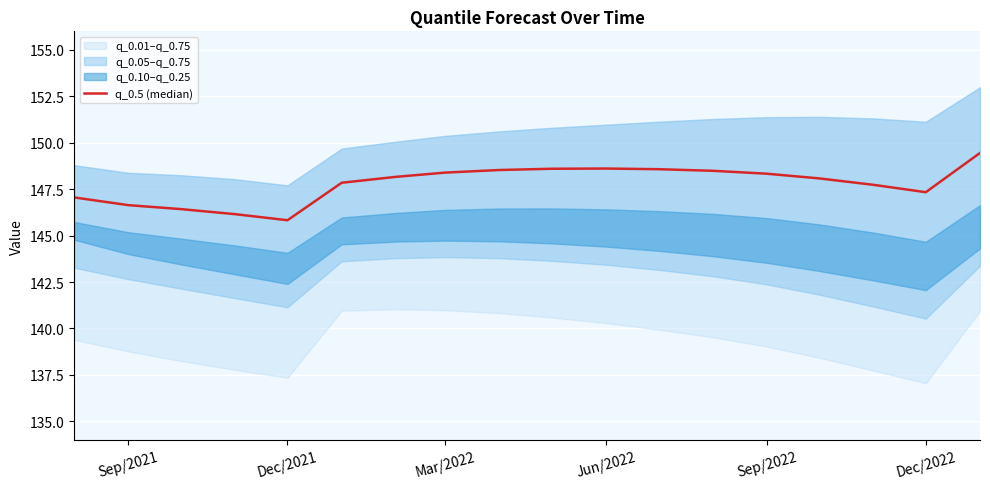

Reading left to right, what are all the values shown in this chart?

147.1	146.6	146.4	146.2	145.8	147.8	148.2	148.4	148.5	148.6	148.6	148.6	148.5	148.3	148.1	147.7	147.3	149.5